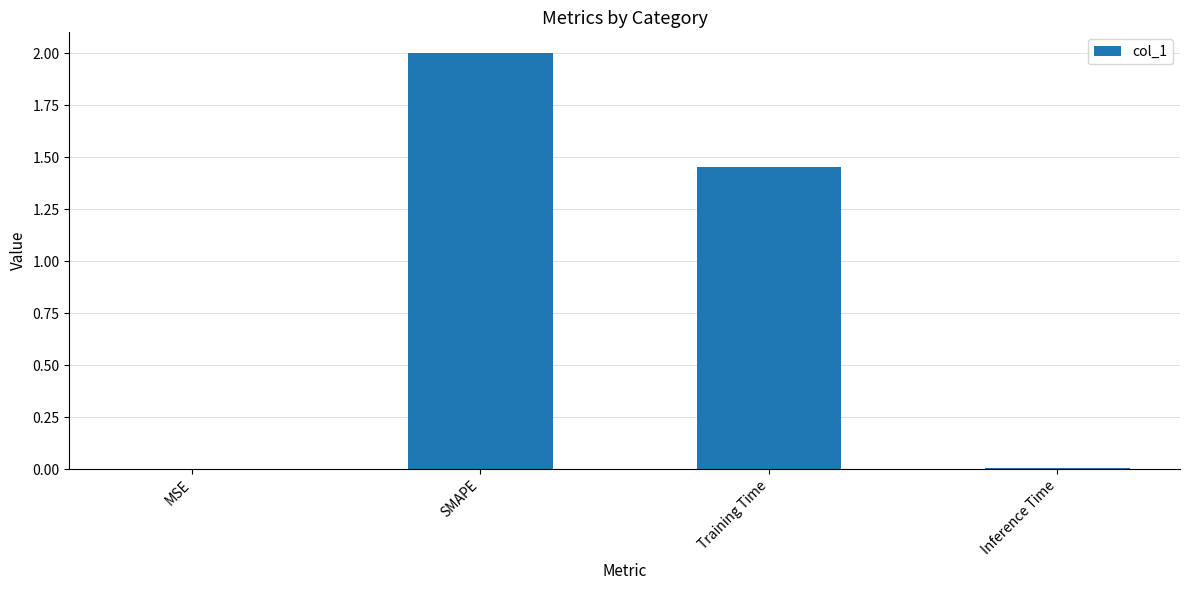

At which label does the data first exceed 1?

SMAPE